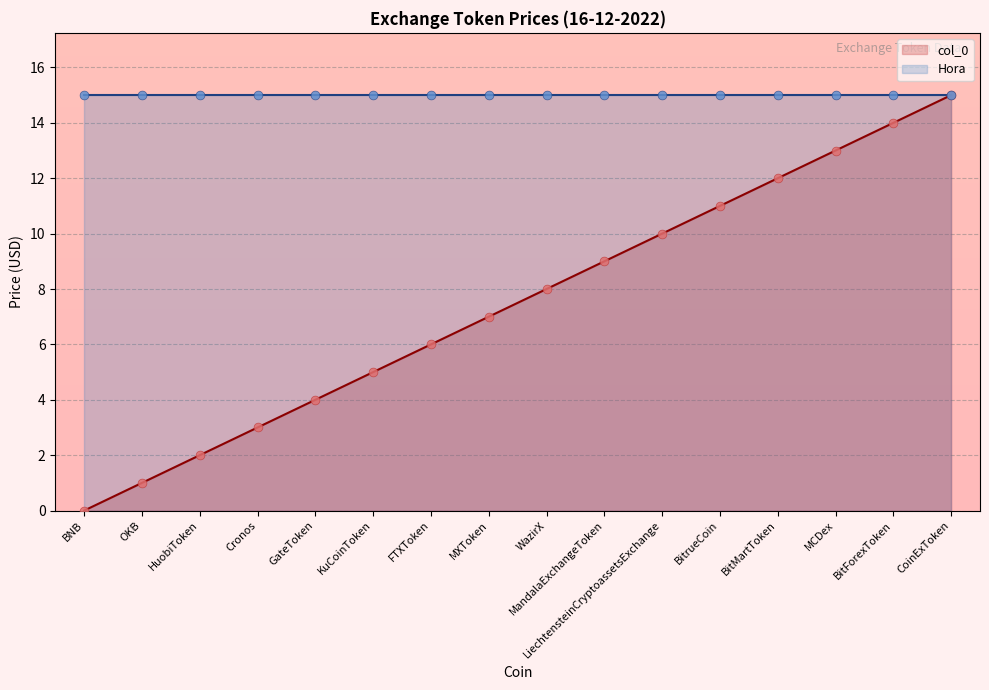

Which has a higher value, BitMartToken or WazirX?

BitMartToken